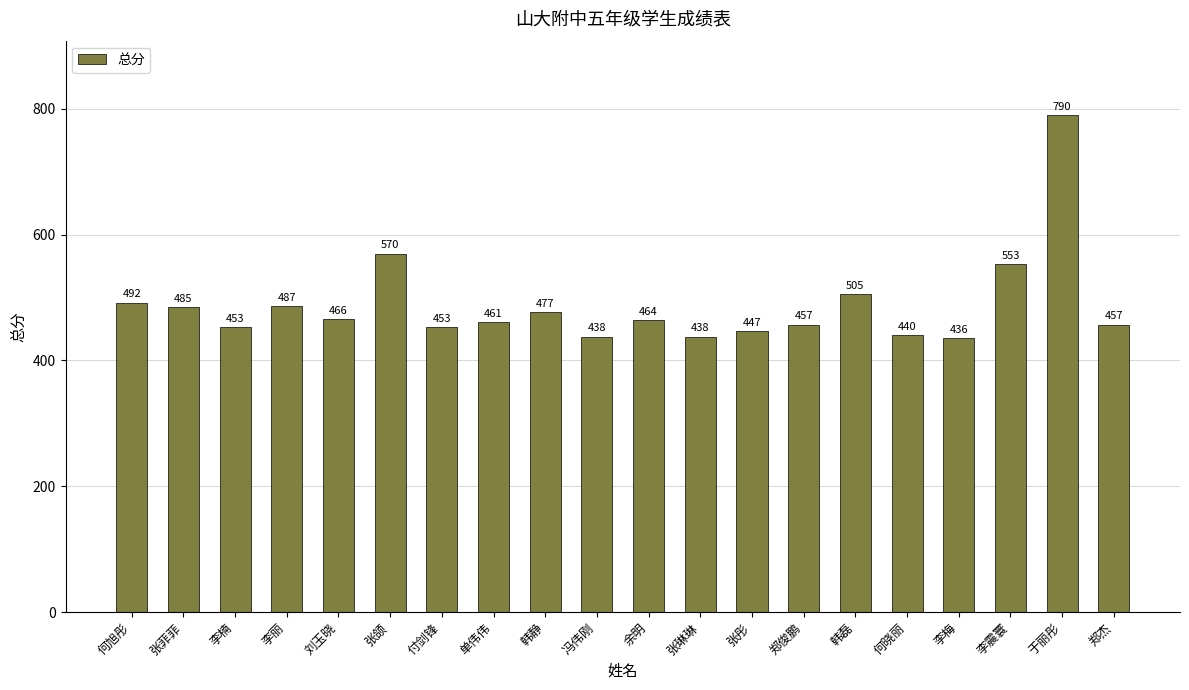

What is the value of the 18th bar from the left?

553